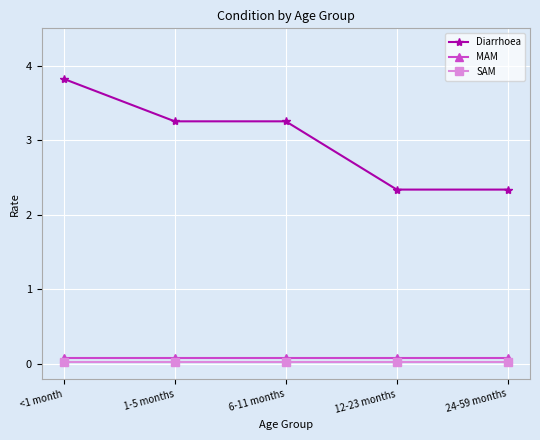

At how many categories does at least one series exceed 2?

5